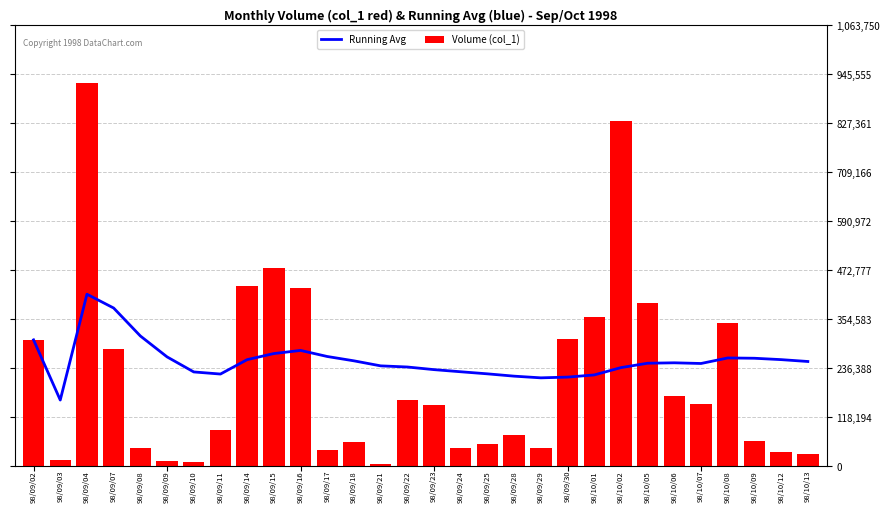

What is the maximum value for Running Avg?

415000